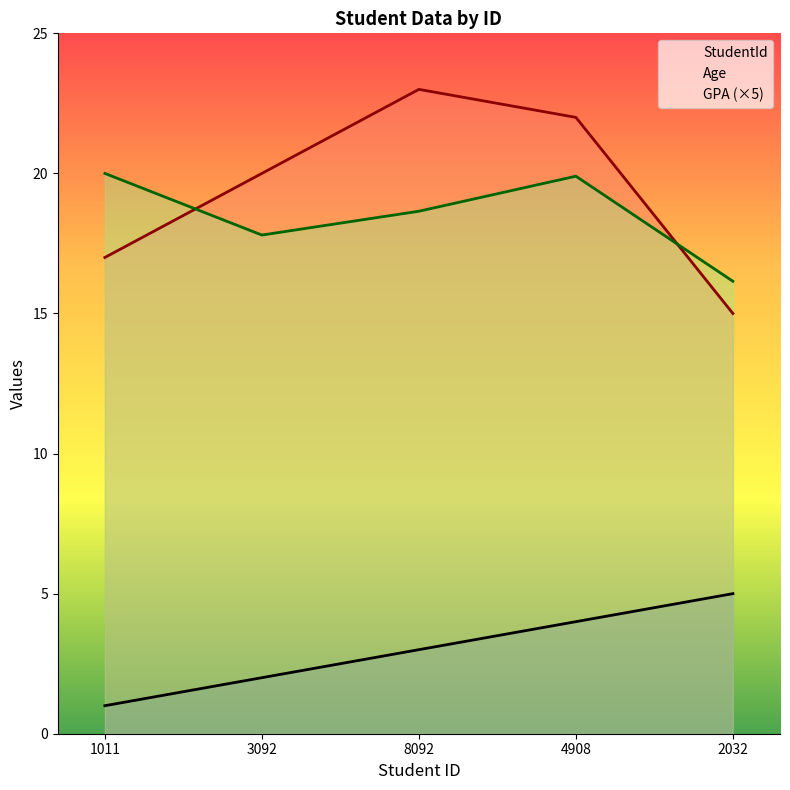

At 2032, list the series in order from largest to smallest.

GPA (×5), Age, StudentId